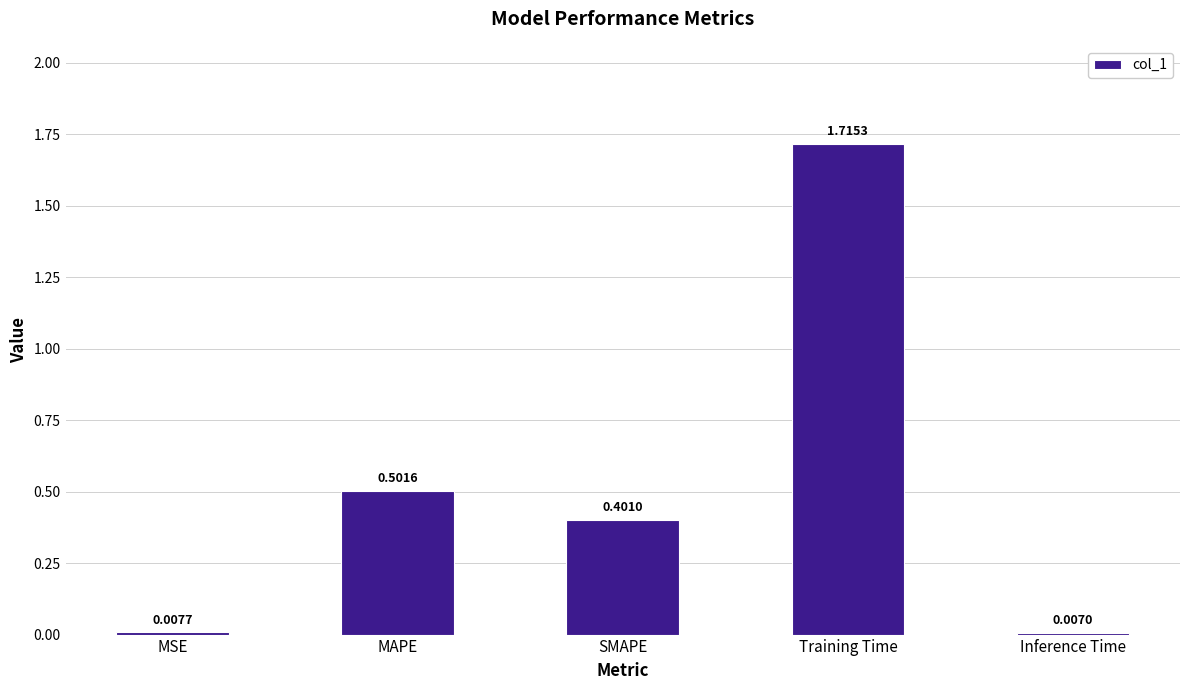

Which has a higher value, MSE or SMAPE?

SMAPE